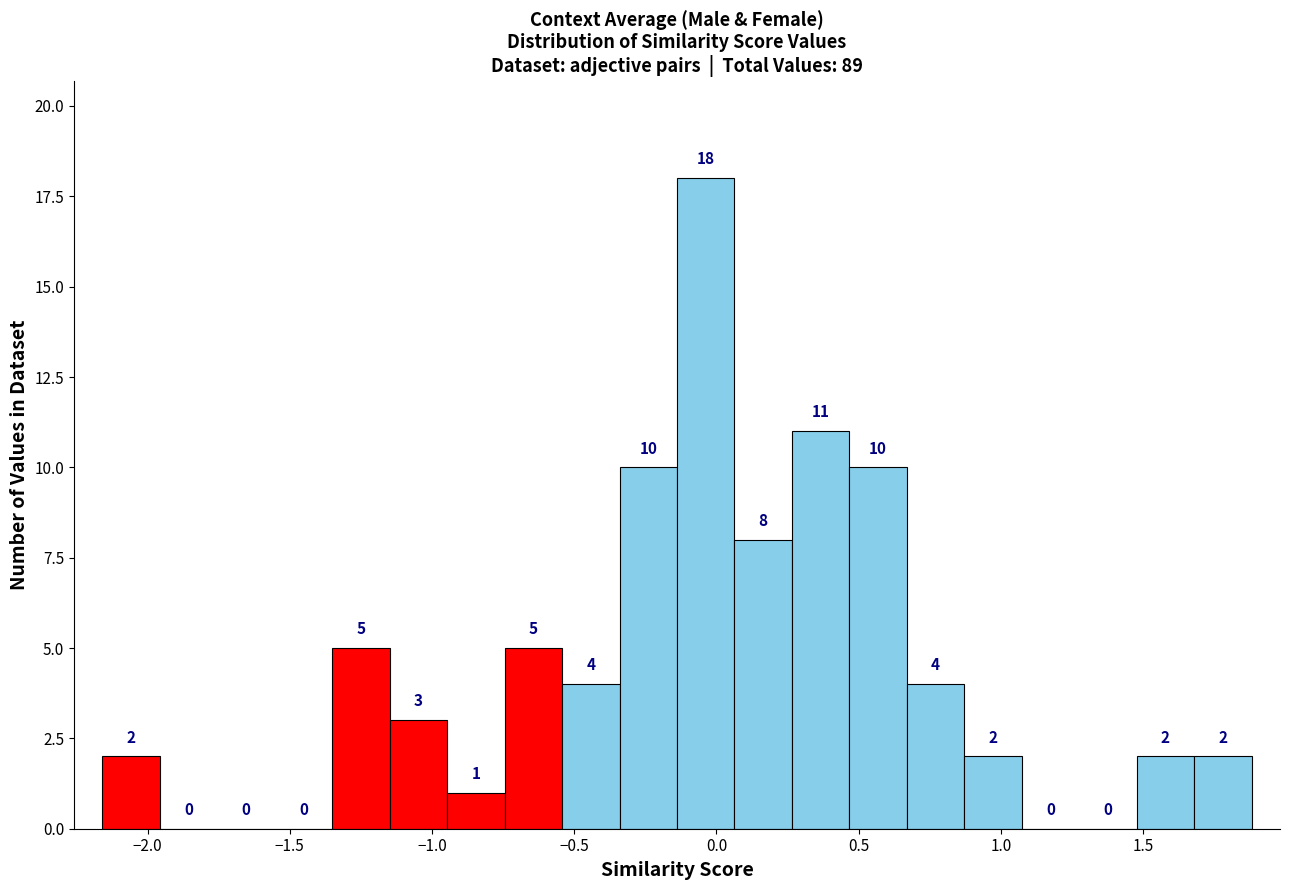

How tall is the bar that spans -0.15 to 0.05 on the x-axis? The bar edges are not printed on the chart, so give them approximately, as read against the axis.

18